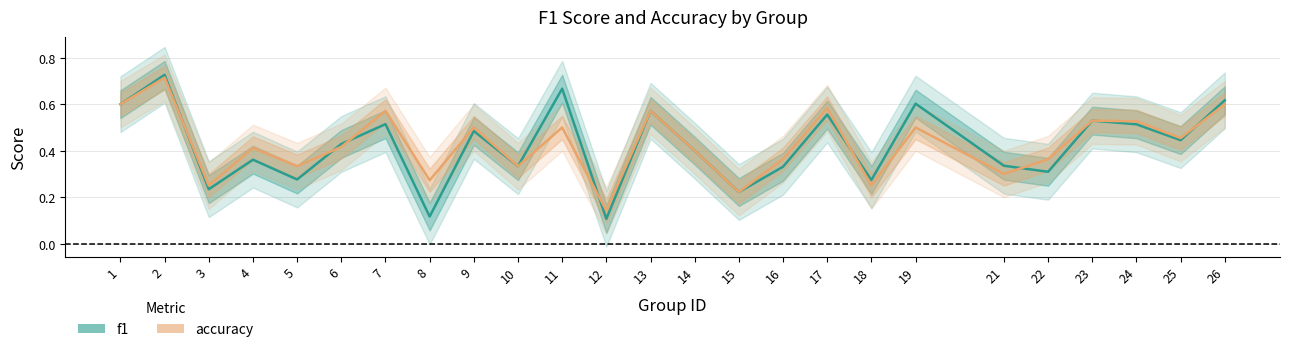

What is the lowest value of the f1 series?

0.1